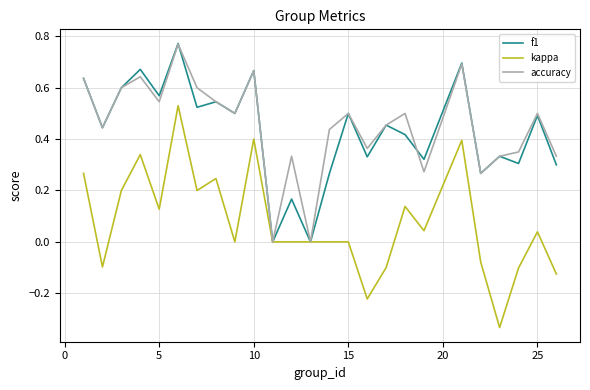

True or false: accuracy has more than 0 points higher than both neighbors.

True